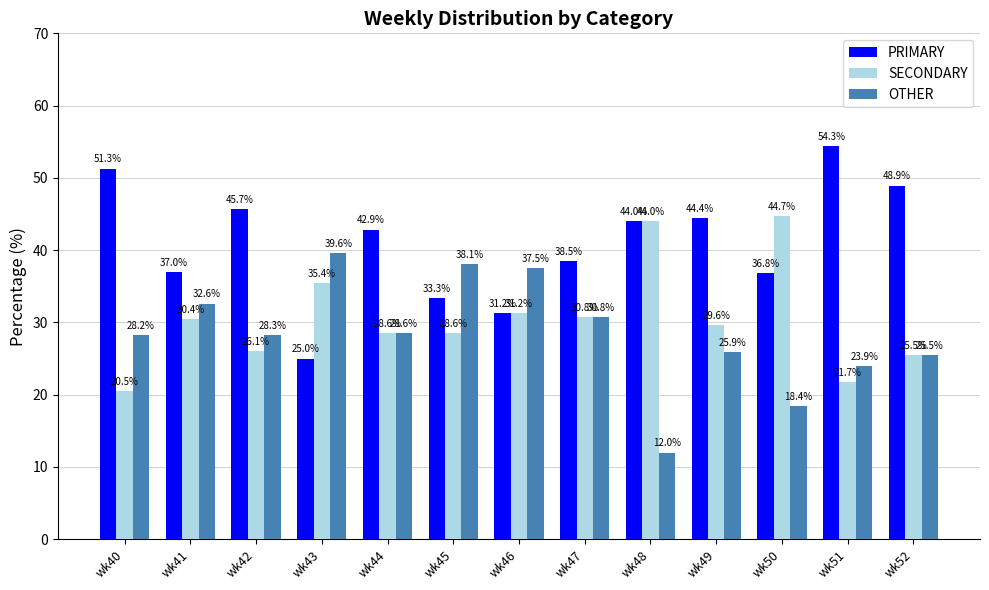

What is the difference between the highest and lowest values at wk42?

19.6